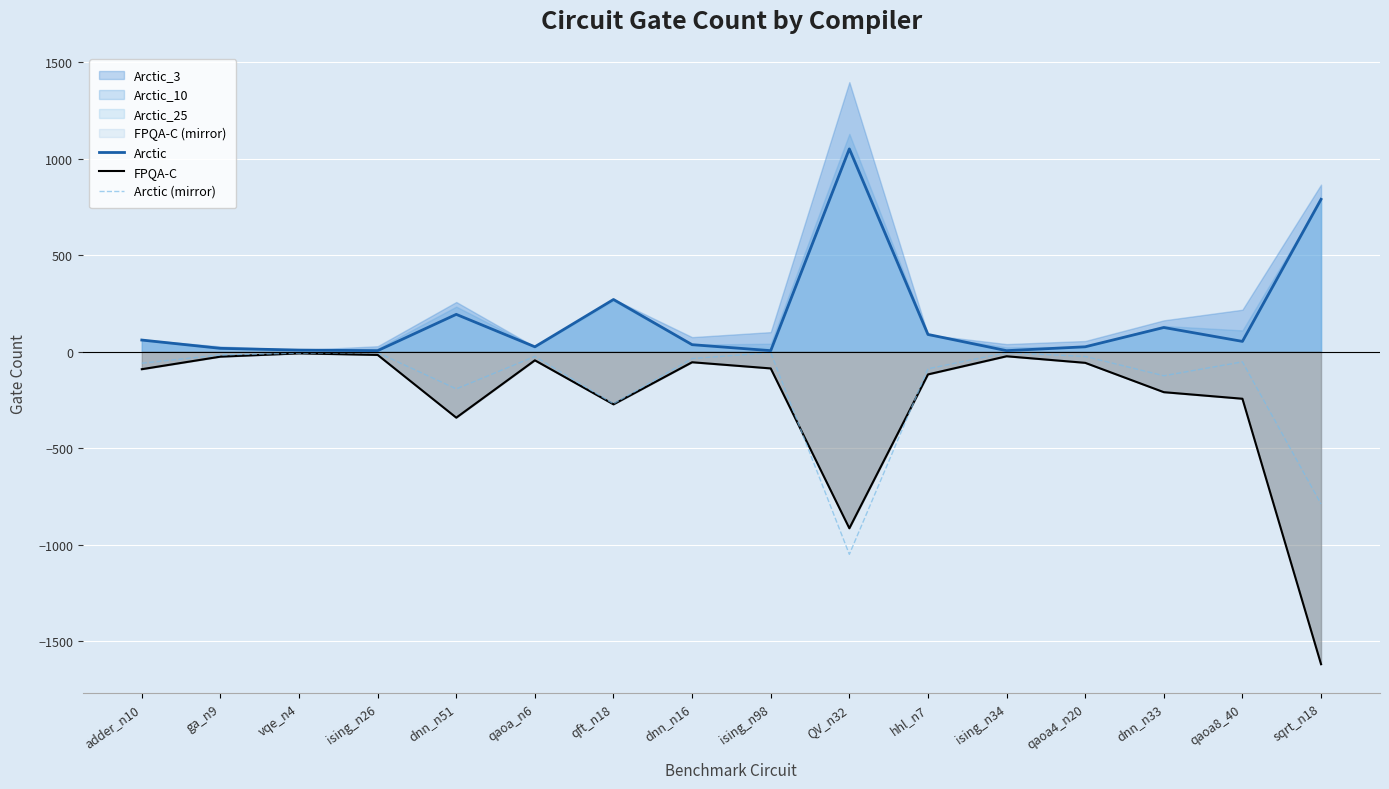

Which series has the largest total across all categories?

Arctic